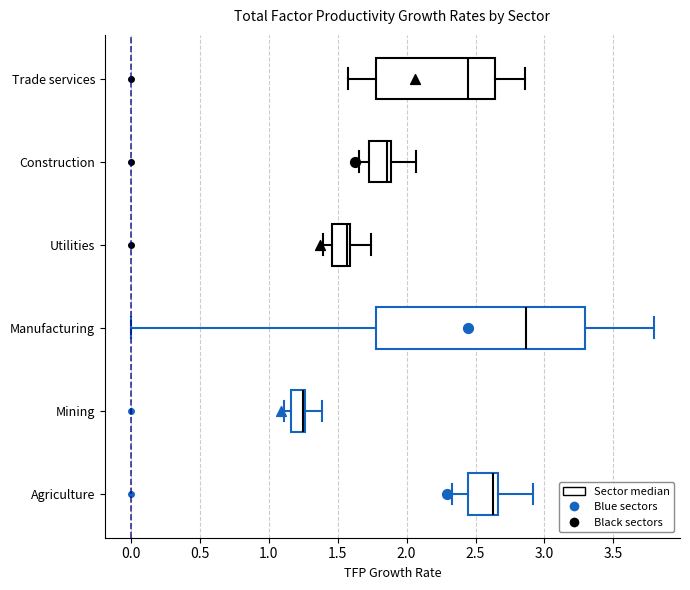

Which box has the furthest to the left median line?

Mining